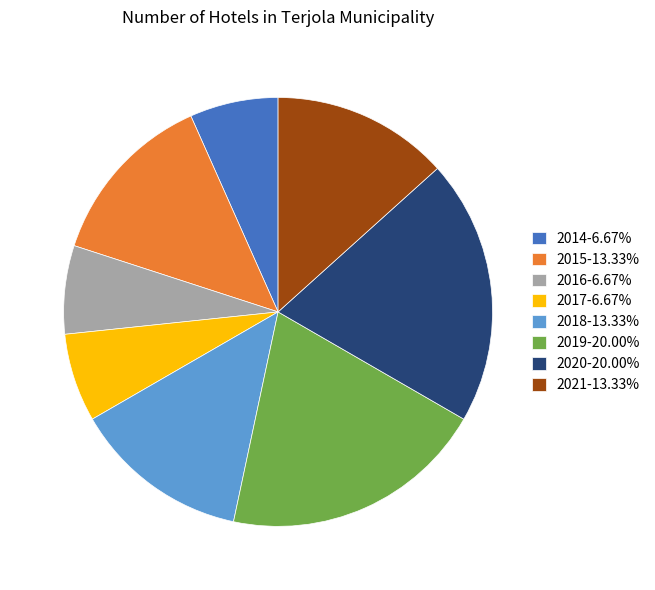

Does any single category account for the majority?

No